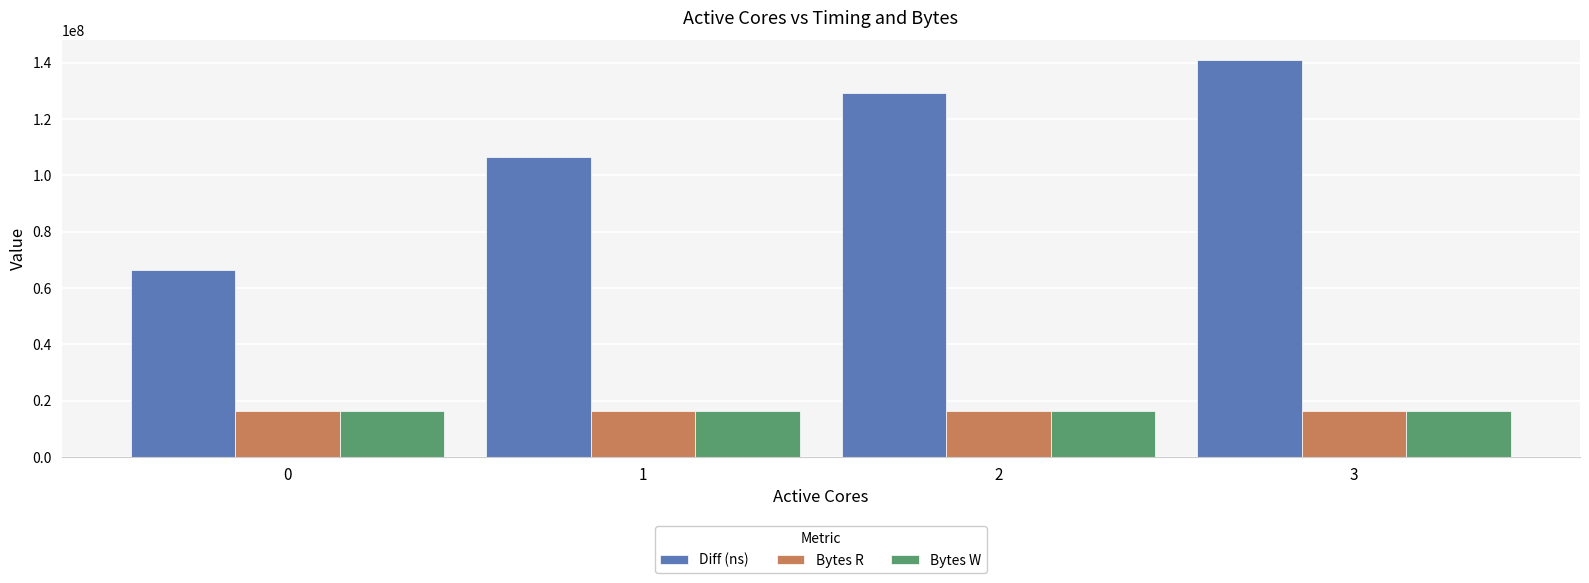

At how many categories does at least one series exceed 38686538?

4